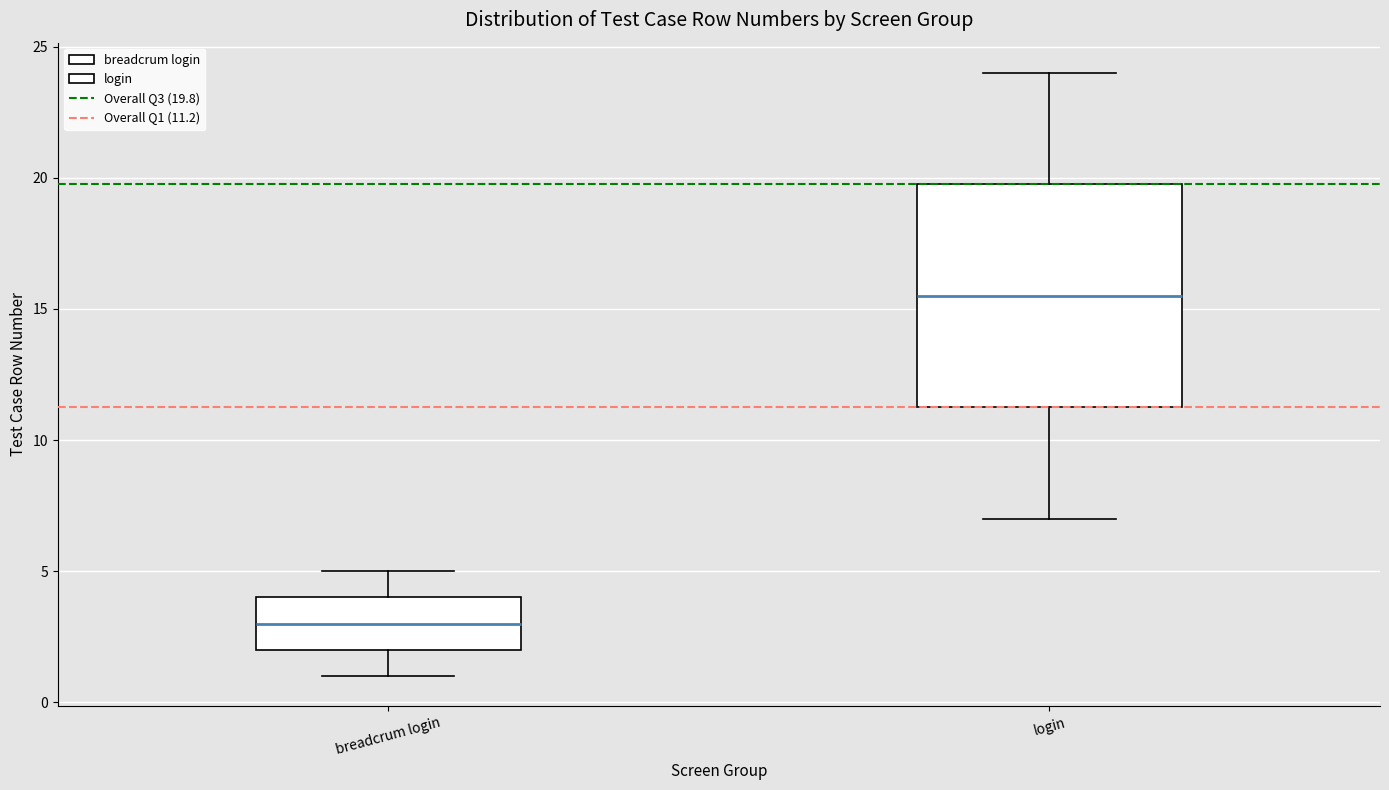

Where does the lower whisker of the box for breadcrum login end on the y-axis? The values are not printed on the chart, so give them approximately, as read against the axis.

1.0